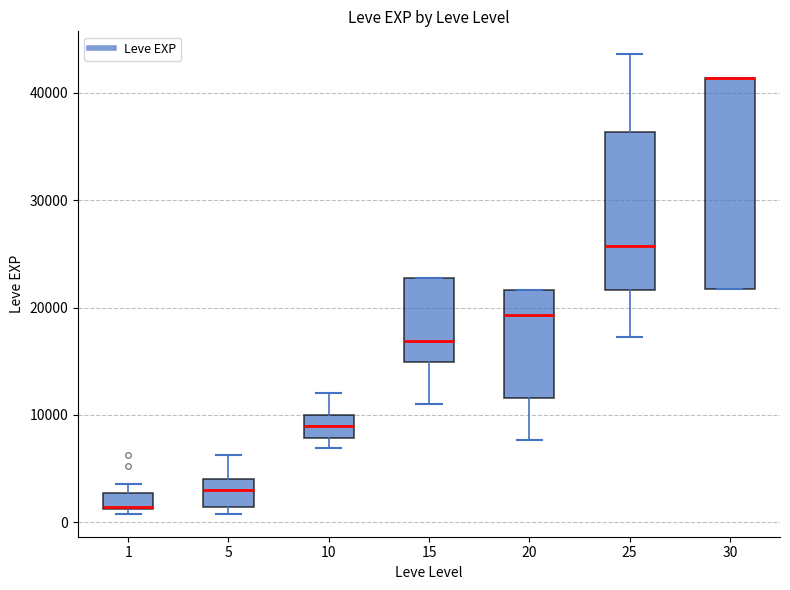

Reading left to right, read every box against the y-axis: the position of its median line, the range the box covers, and the ends of its whiskers. The values are not printed on the chart, so give them approximately, as read against the axis.

1: median 1000 (drawn on the box's lower edge), box 1000 to 3000, whiskers 1000 (just below the box's lower edge) to 4000
5: median 3000, box 1000 to 4000, whiskers 1000 (just below the box's lower edge) to 6000
10: median 9000, box 8000 to 10000, whiskers 7000 to 12000
15: median 17000, box 15000 to 23000, whiskers 11000 to 23000
20: median 19000, box 12000 to 22000, whiskers 8000 to 22000
25: median 26000, box 22000 to 36000, whiskers 17000 to 44000
30: median 41000 (drawn on the box's upper edge), box 22000 to 41000, whiskers 22000 to 41000